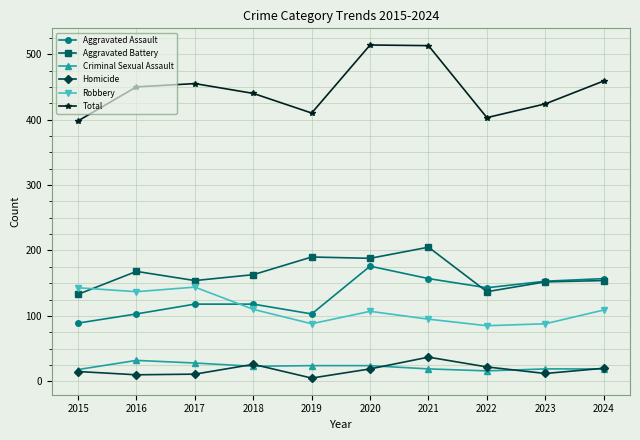

True or false: Homicide and Aggravated Battery intersect in this chart.

False